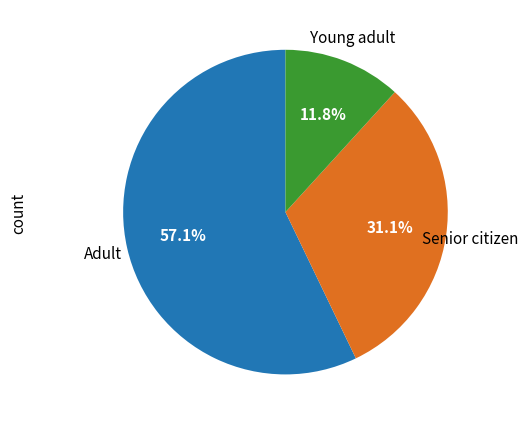

Does any single category account for the majority?

Yes